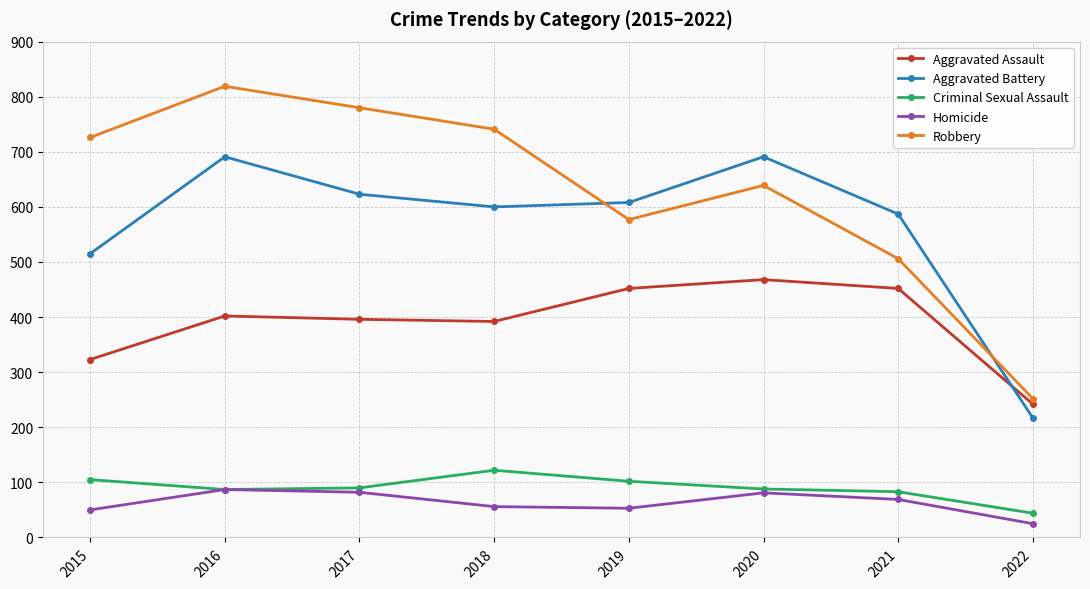

What is the value of the Aggravated Assault point at the 5th from the left?

452